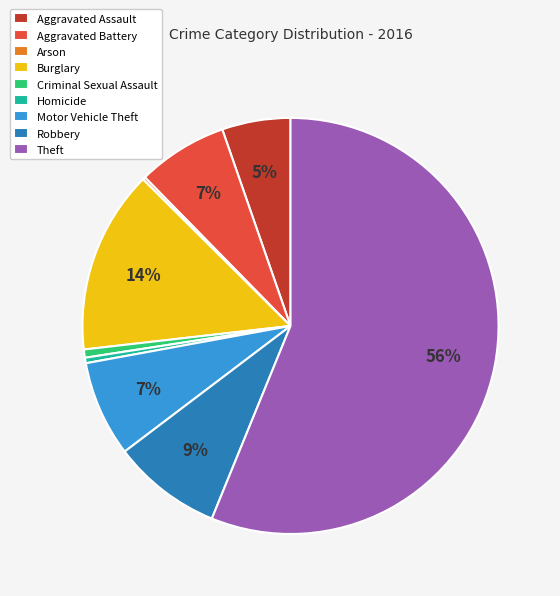

To the nearest percent, what is the average slice percentage?

11%